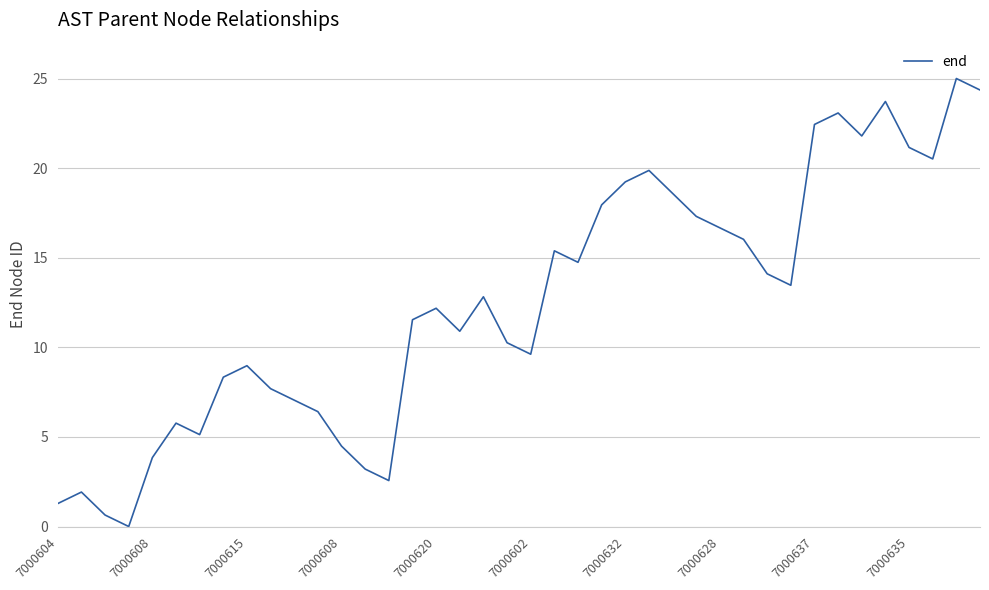

What is the difference between the maximum and minimum values?

25.0